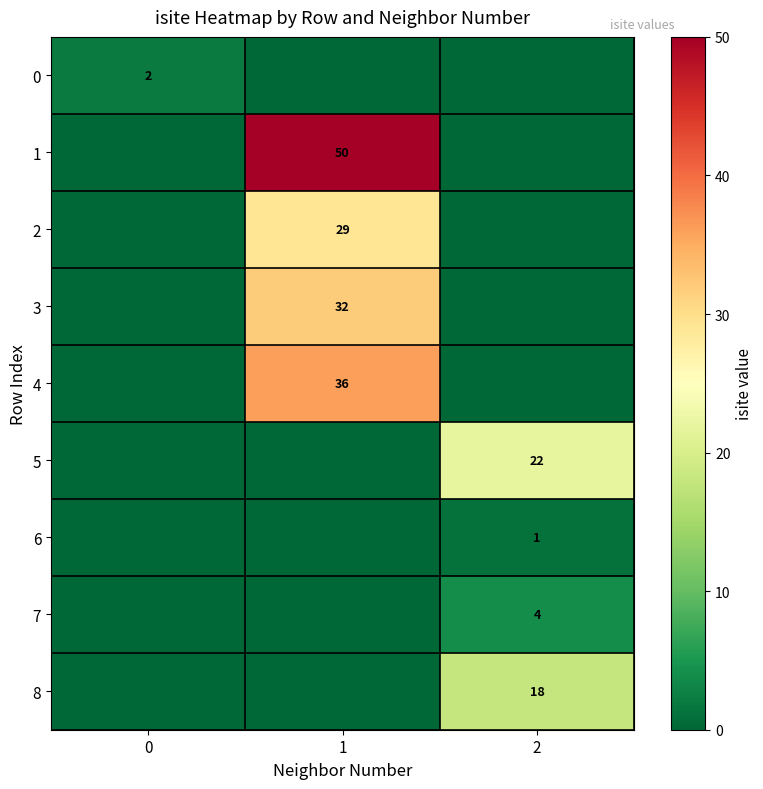

True or false: 3 has a value of 32 at 1.

True